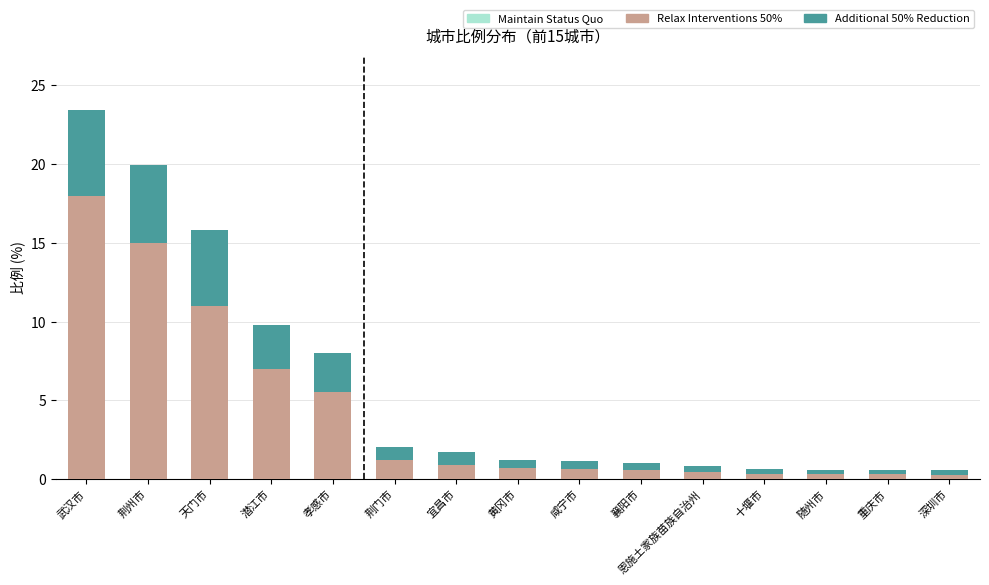

At which category is the sum across all series the highest?

武汉市